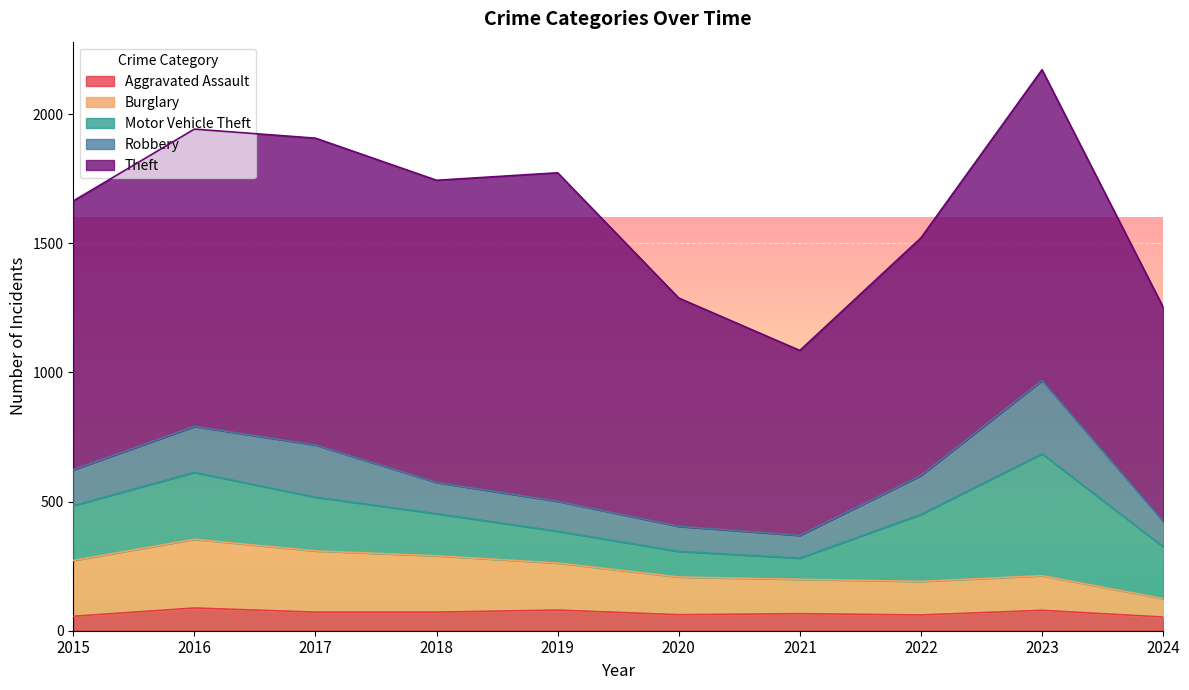

True or false: Robbery and Aggravated Assault cross at least once.

False